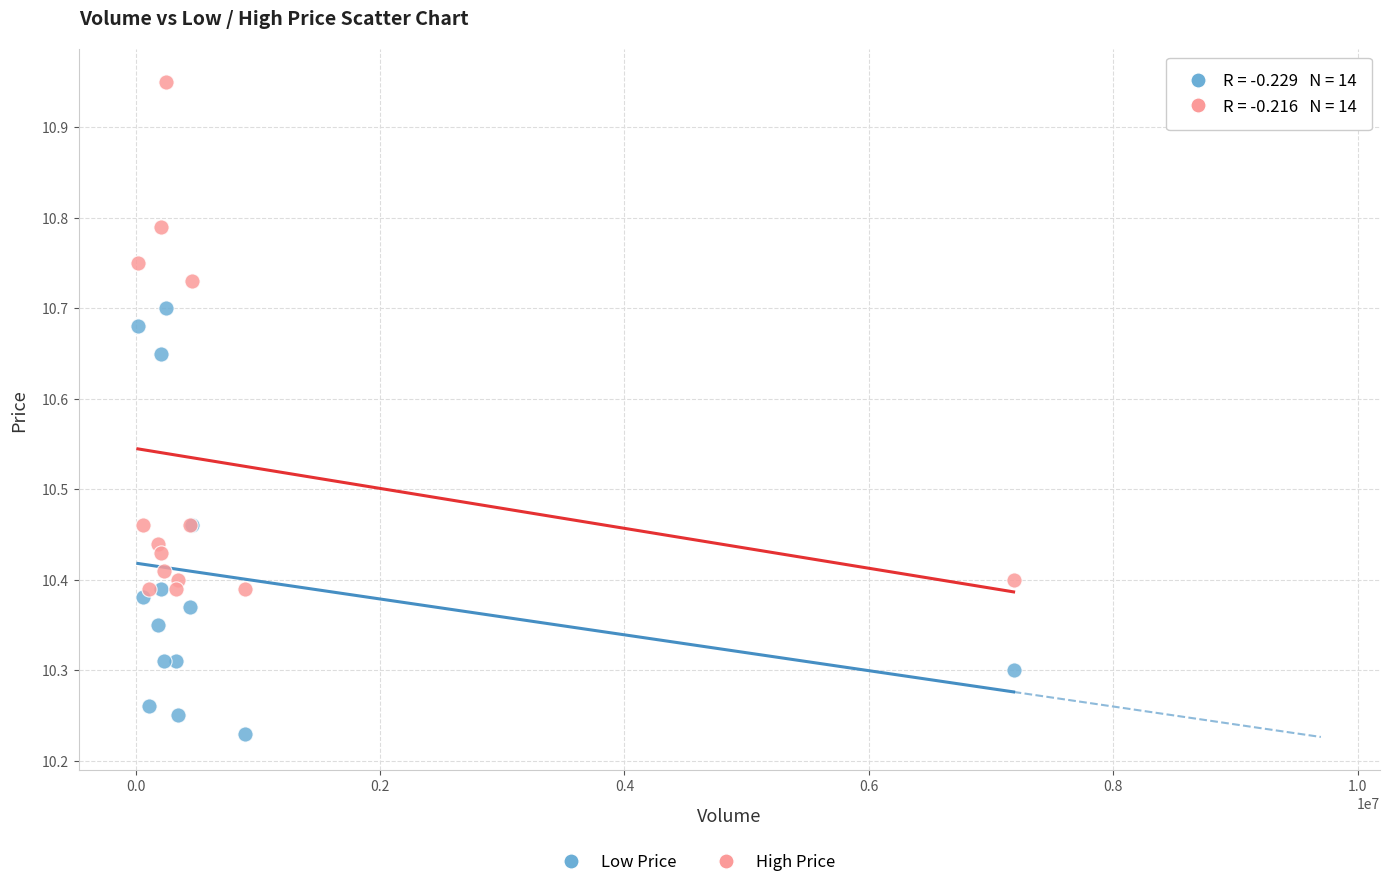

Which series reaches the maximum Y coordinate?

High Price